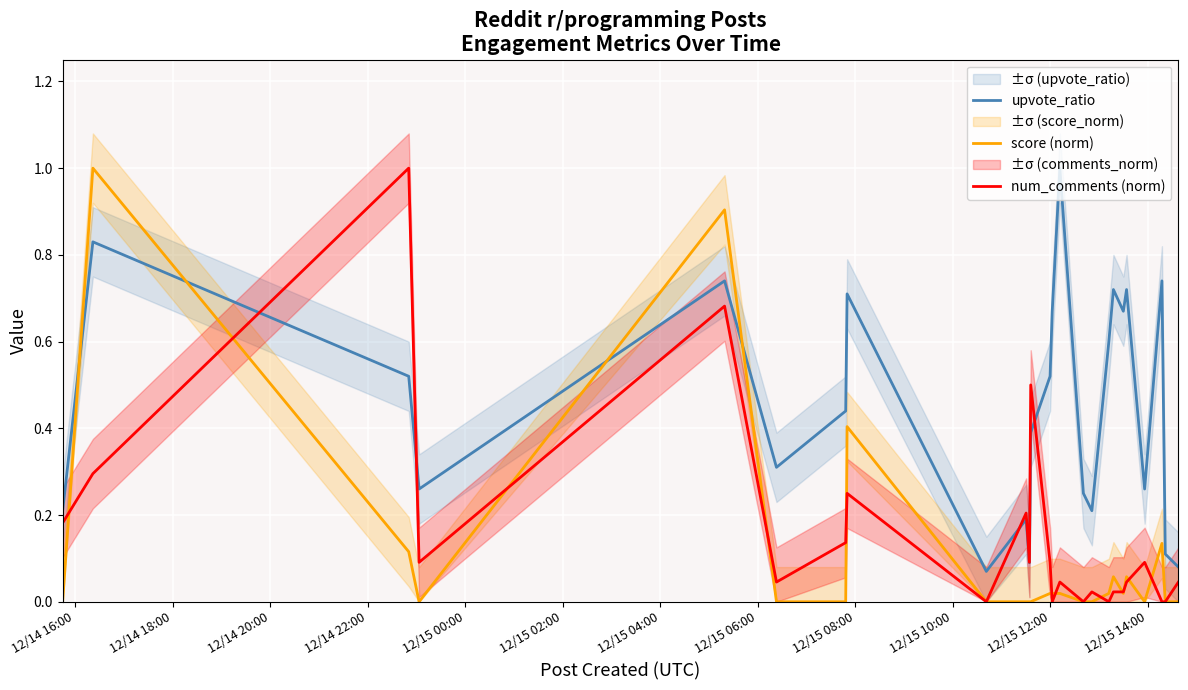

What is the difference between the maximum and second lowest values in the upvote_ratio series?

0.9